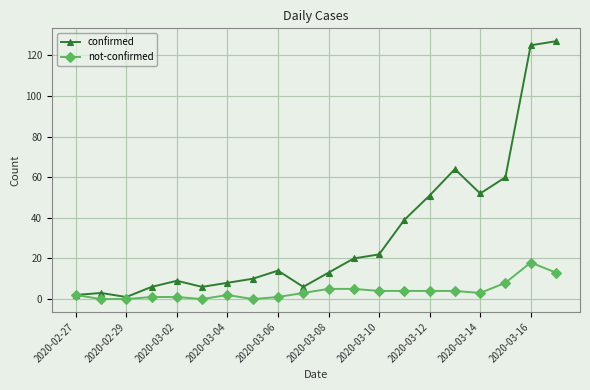

What is the highest value of the not-confirmed series?

18